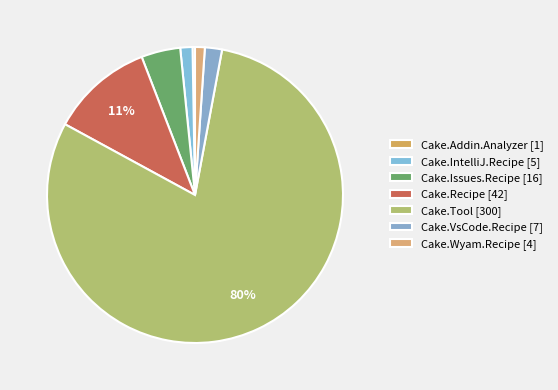

Between Cake.Addin.Analyzer and Cake.Wyam.Recipe, which is larger?

Cake.Wyam.Recipe